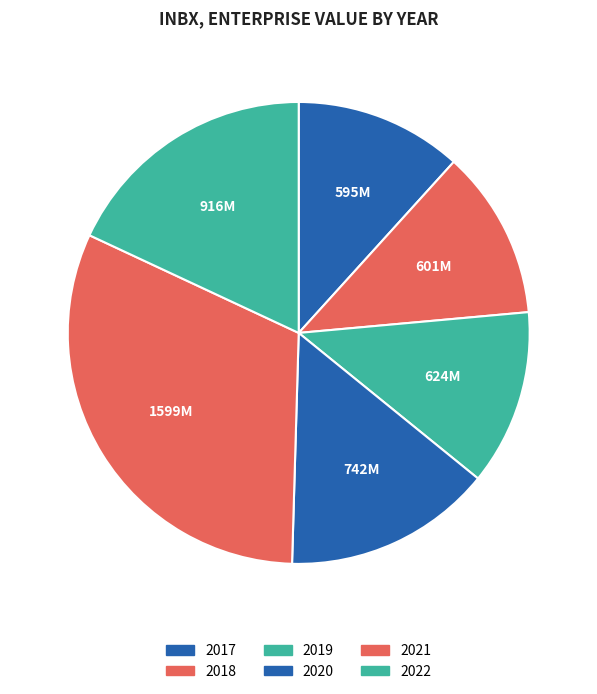

Count the number of slices in the pie.

6